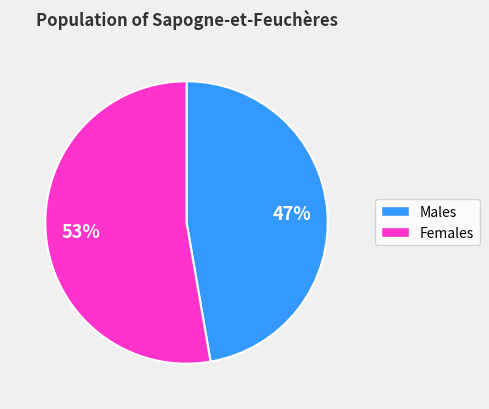

How many slices are in this pie chart?

2